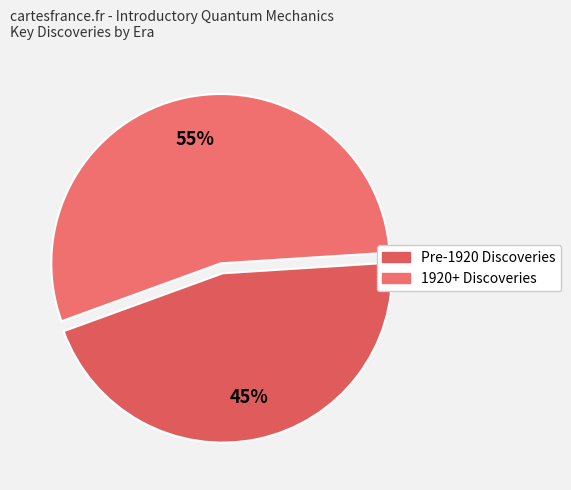

Count the number of slices in the pie.

2